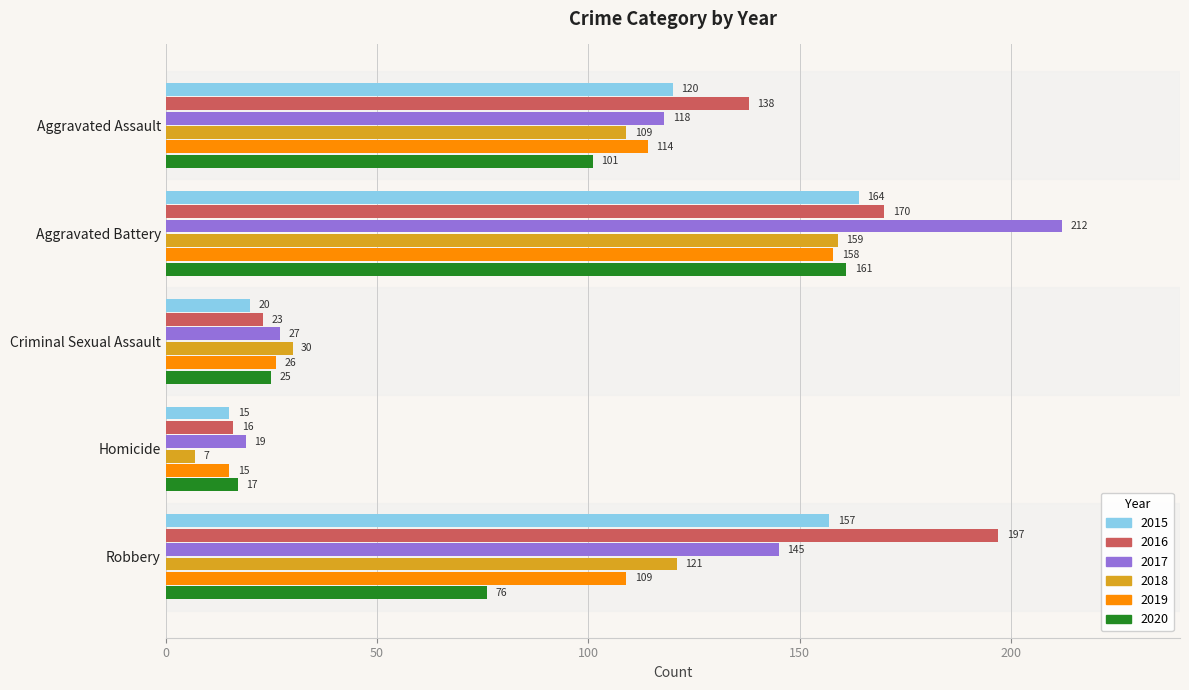

List the labels in order of 2019 value, smallest first.

Homicide, Criminal Sexual Assault, Robbery, Aggravated Assault, Aggravated Battery